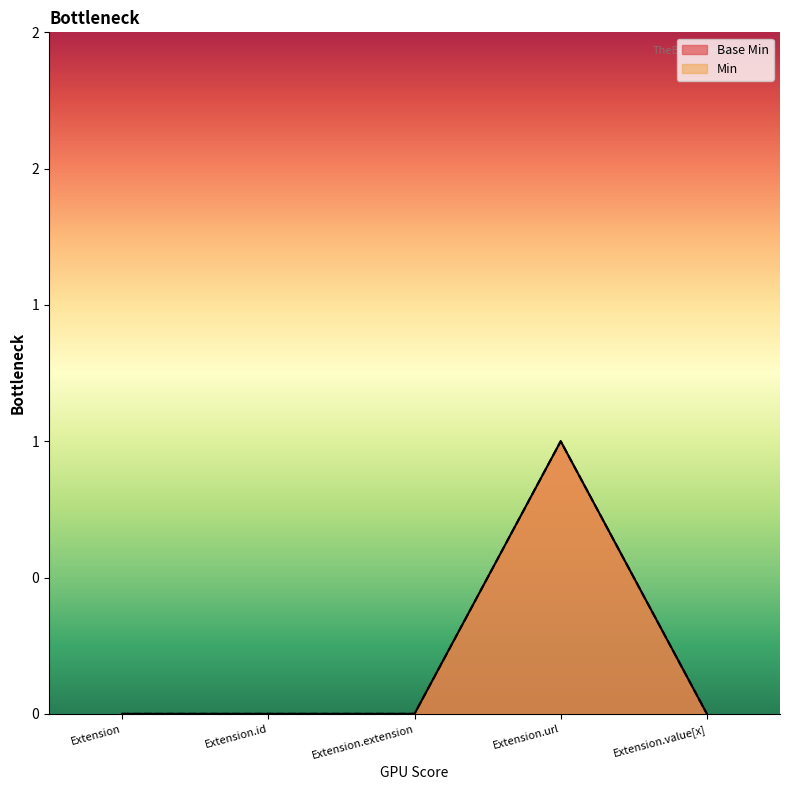

Where is the first local maximum for Min?

Extension.url